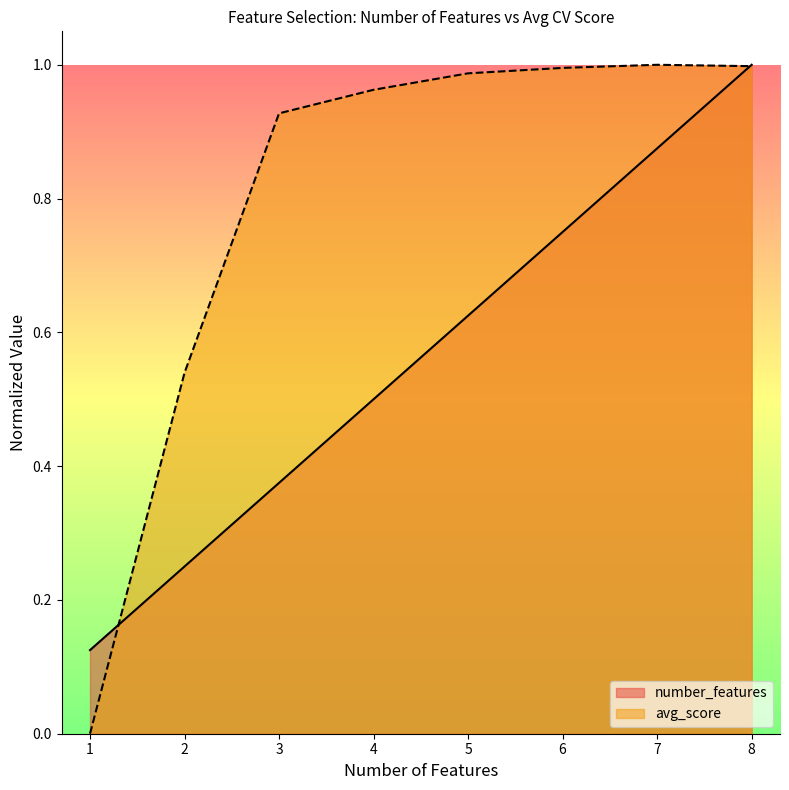

Rank the series by their maximum value, from highest to lowest.

number_features, avg_score